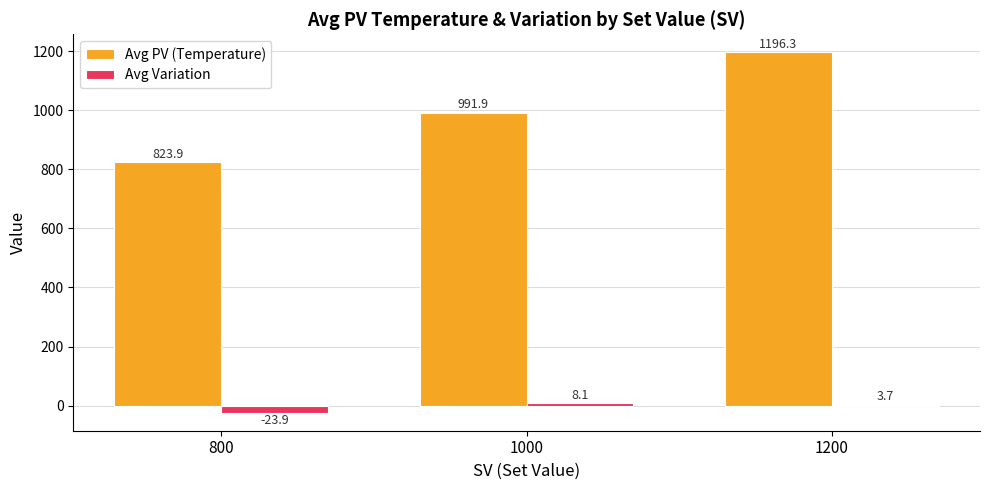

Between 800 and 1000, which series saw the biggest shift?

Avg PV (Temperature)